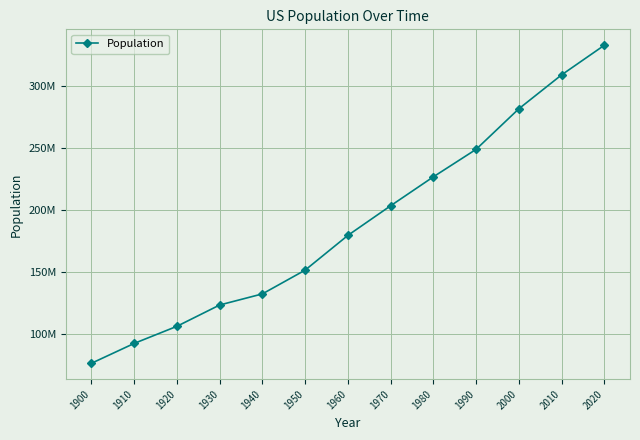

What is the sum of the values at 1920 and 1970?

309233463